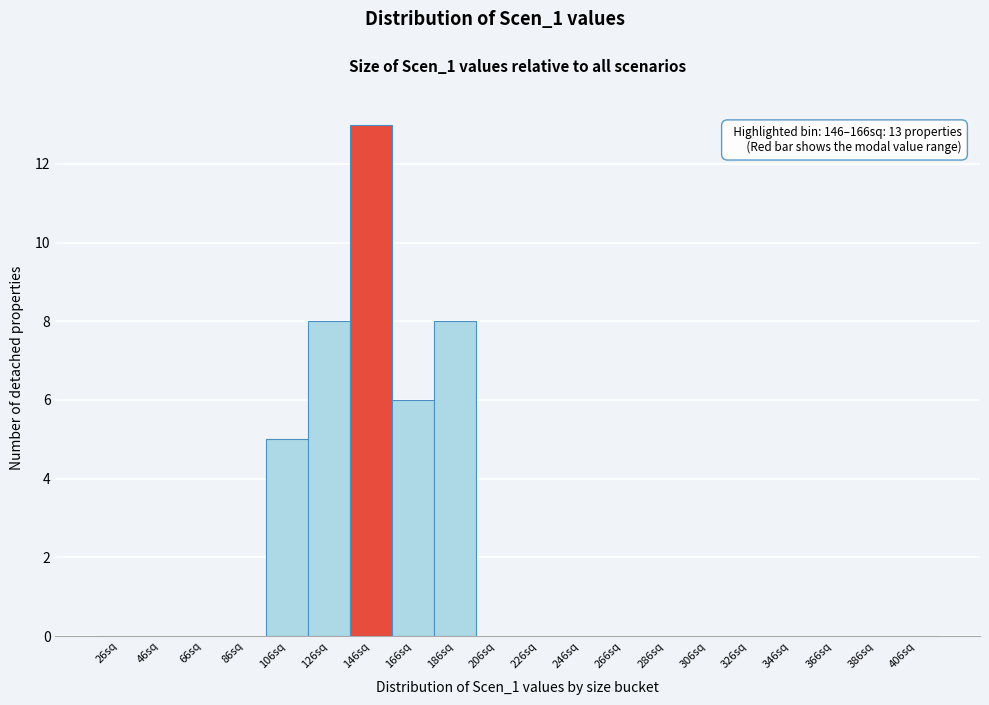

Reading left to right, what are all the values shown in this chart?

26sq=0	46sq=0	66sq=0	86sq=0	106sq=5	126sq=8	146sq=13	166sq=6	186sq=8	206sq=0	226sq=0	246sq=0	266sq=0	286sq=0	306sq=0	326sq=0	346sq=0	366sq=0	386sq=0	406sq=0